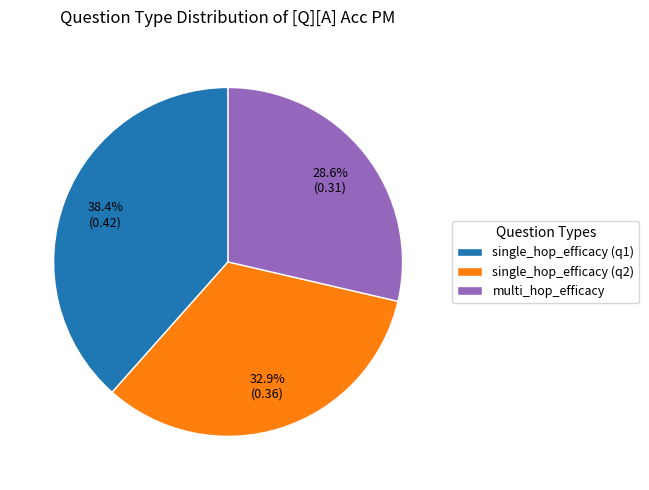

Combined, what portion of the pie is single_hop_efficacy (q1) and multi_hop_efficacy?

67.1%